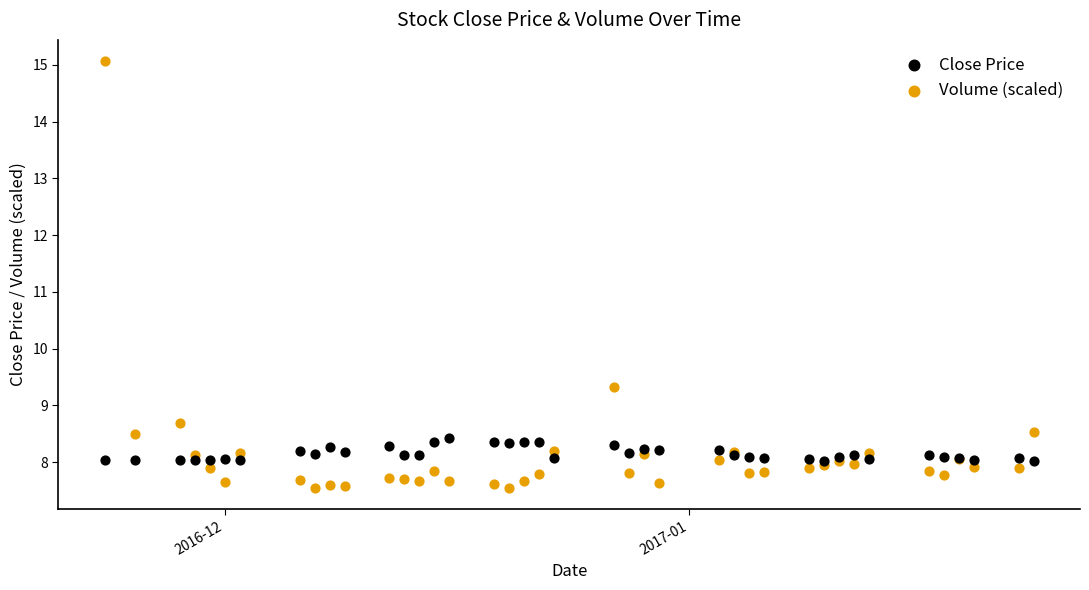

Which series reaches the minimum Y coordinate?

Volume (scaled)